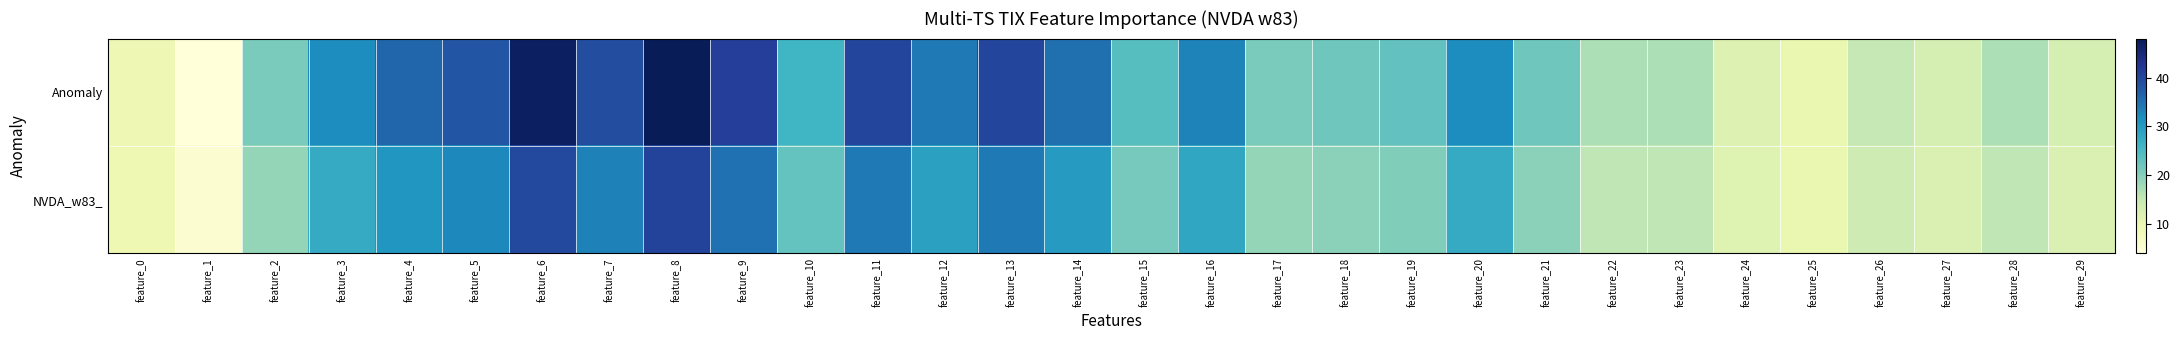

Reading left to right, extract all data points from this chart.

Anomaly: feature_0=9.0	feature_1=4.0	feature_2=21.0	feature_3=32.0	feature_4=36.0	feature_5=38.0	feature_6=47.0	feature_7=39.0	feature_8=48.0	feature_9=41.0	feature_10=26.0	feature_11=40.0	feature_12=34.0	feature_13=40.0	feature_14=35.0	feature_15=24.0	feature_16=33.0	feature_17=21.0	feature_18=22.0	feature_19=23.0	feature_20=32.0	feature_21=22.0	feature_22=17.0	feature_23=17.0	feature_24=12.0	feature_25=10.0	feature_26=15.0	feature_27=13.0	feature_28=17.0	feature_29=13.0
NVDA_w83_: feature_0=9.2	feature_1=5.2	feature_2=18.8	feature_3=27.6	feature_4=30.8	feature_5=32.4	feature_6=39.6	feature_7=33.2	feature_8=40.4	feature_9=34.8	feature_10=22.8	feature_11=34.0	feature_12=29.2	feature_13=34.0	feature_14=30.0	feature_15=21.2	feature_16=28.4	feature_17=18.8	feature_18=19.6	feature_19=20.4	feature_20=27.6	feature_21=19.6	feature_22=15.6	feature_23=15.6	feature_24=11.6	feature_25=10.0	feature_26=14.0	feature_27=12.4	feature_28=15.6	feature_29=12.4